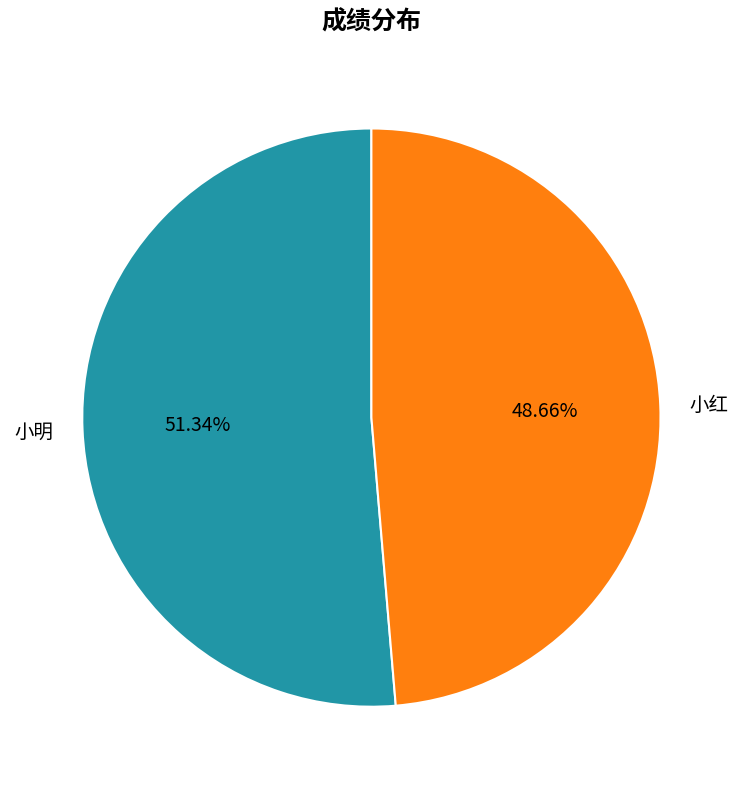

To the nearest percent, what percentage of the pie is 小红?

49%